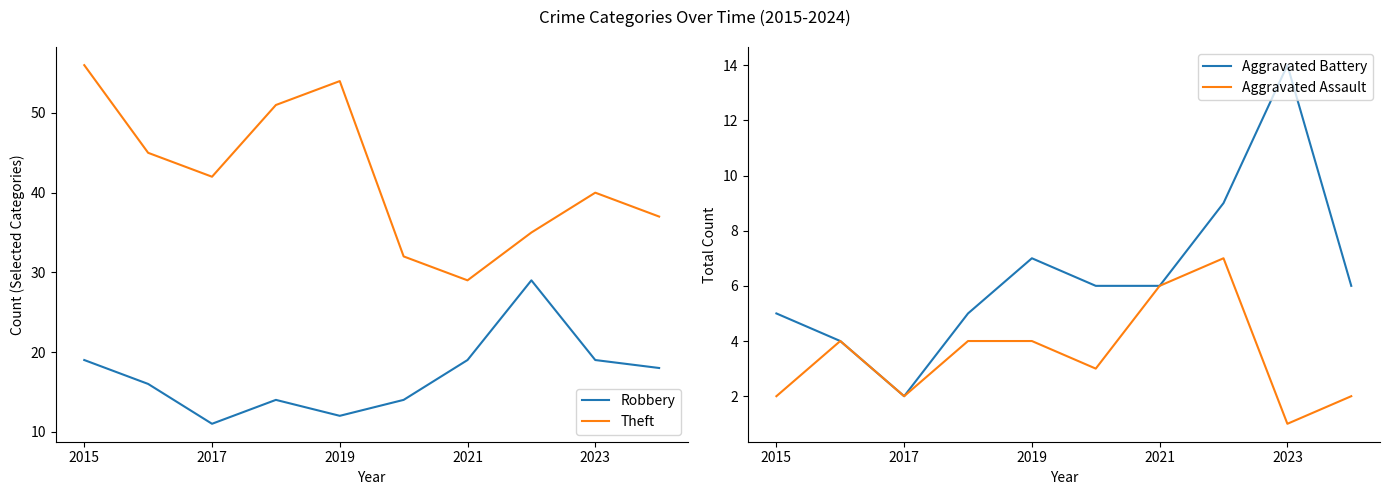

Reading left to right, what are all the values shown in this chart?

Robbery: 19	16	11	14	12	14	19	29	19	18
Theft: 56	45	42	51	54	32	29	35	40	37
Aggravated Battery: 5	4	2	5	7	6	6	9	14	6
Aggravated Assault: 2	4	2	4	4	3	6	7	1	2